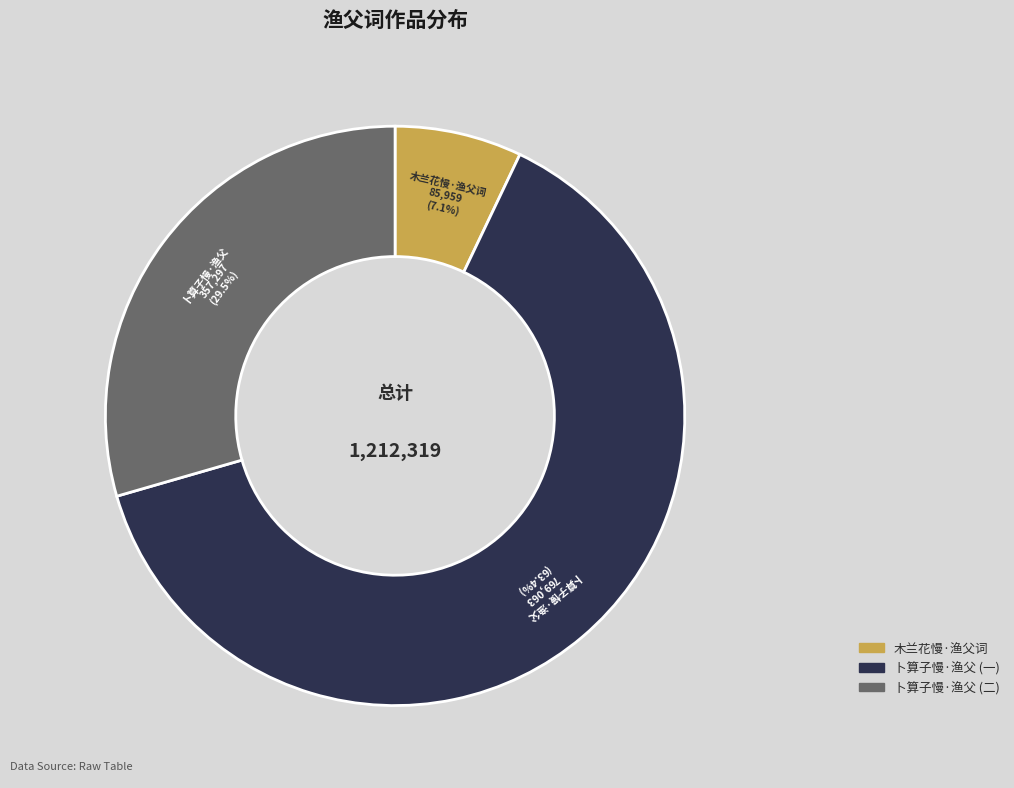

Is there any slice that represents more than half of the pie?

Yes